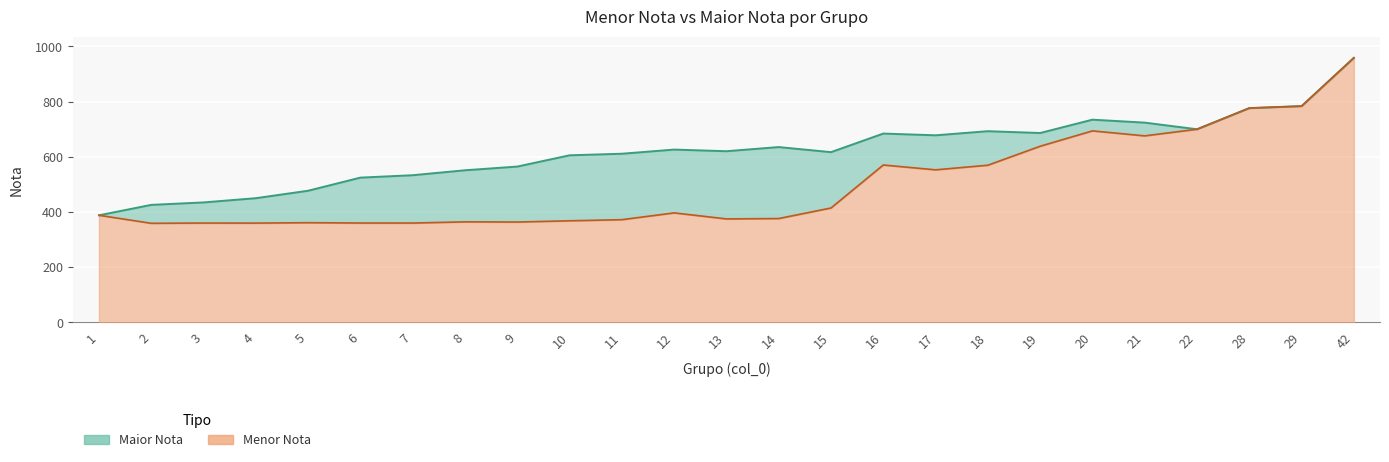

How many interior local valleys does the Menor Nota series have?

7